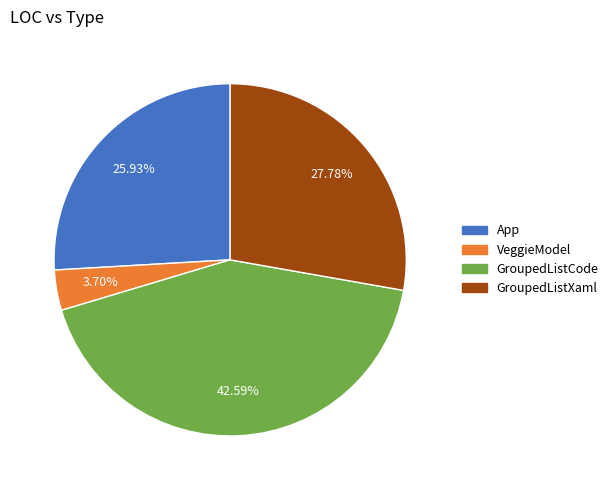

How many segments does this pie chart have?

4